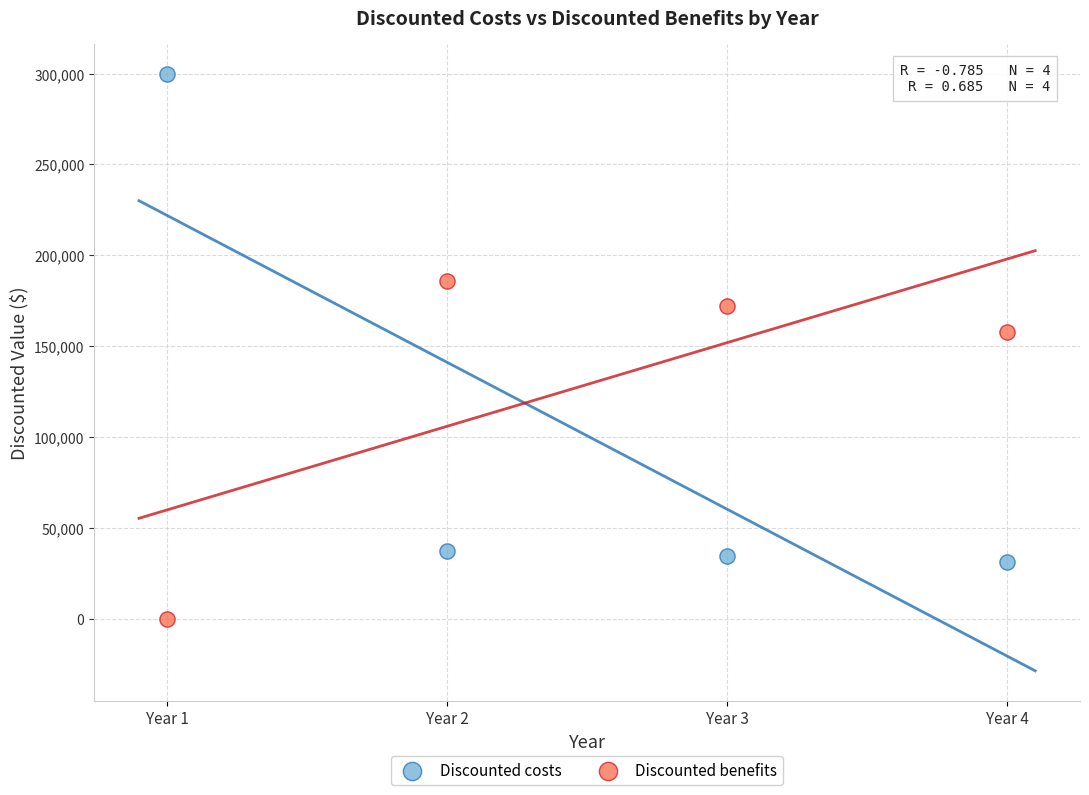

Which series contains the highest Y value?

Discounted costs